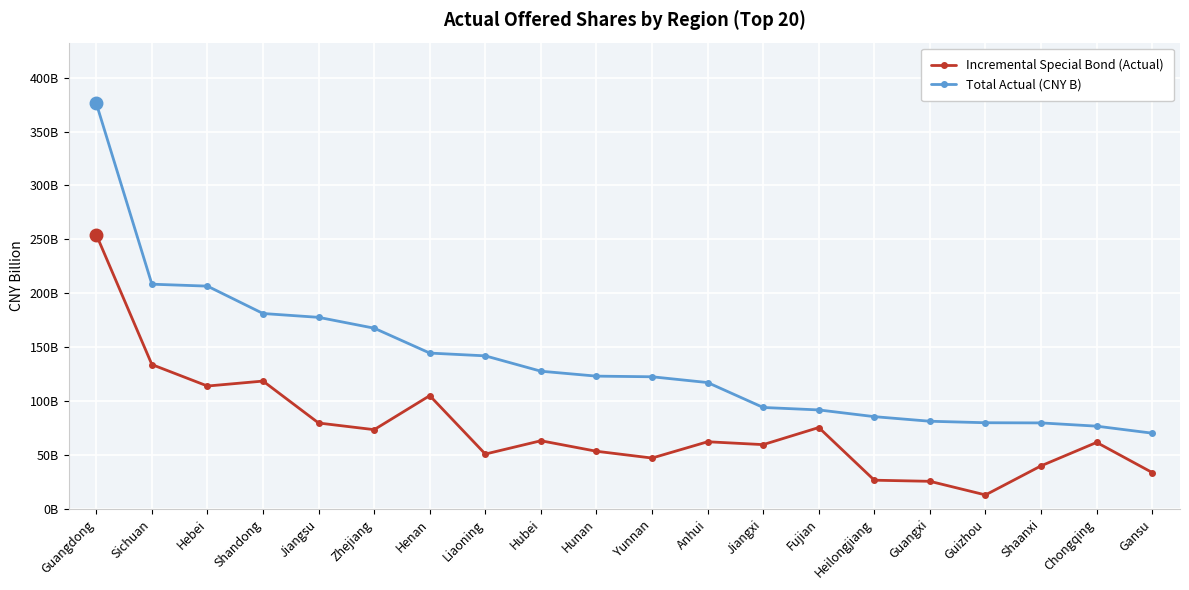

What are all the series names shown in the legend?

Incremental Special Bond (Actual), Total Actual (CNY B)